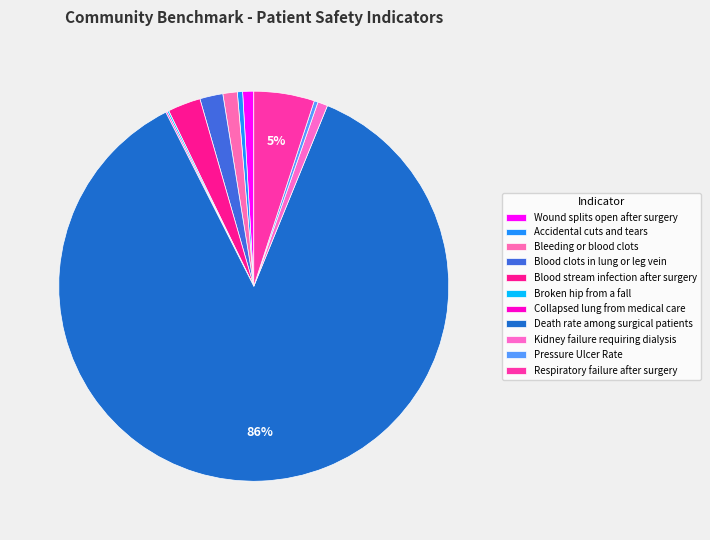

What is the smallest slice in the pie chart?

Collapsed lung from medical care